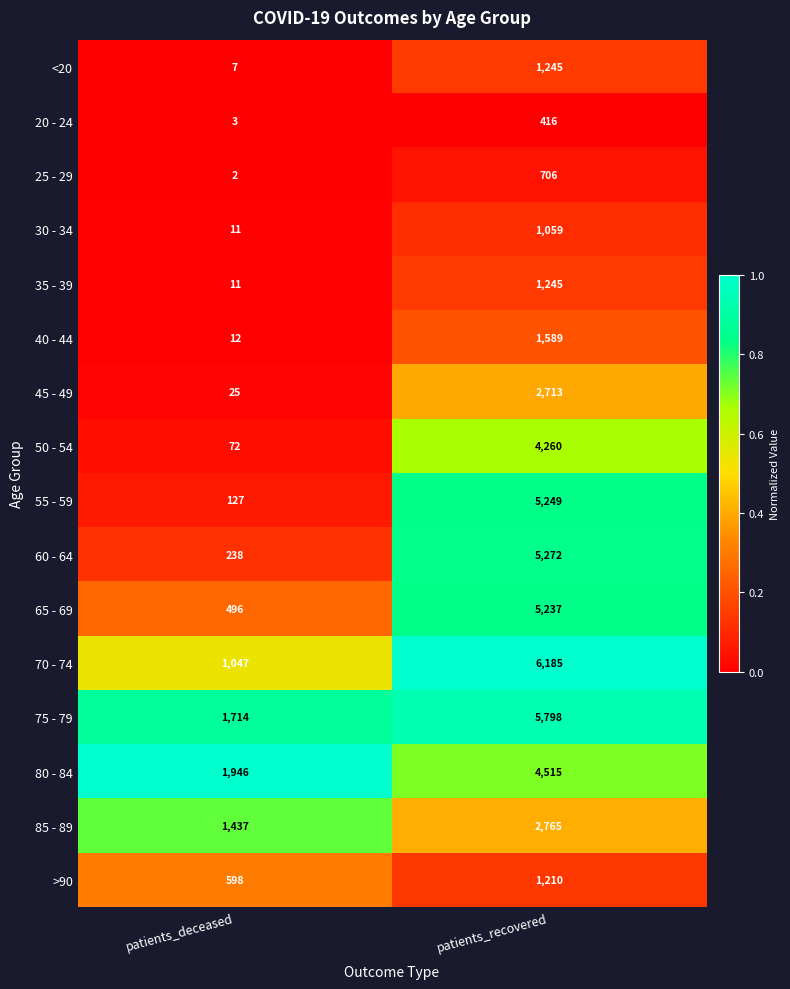

Between patients_deceased and patients_recovered, which series saw the biggest shift?

70 - 74